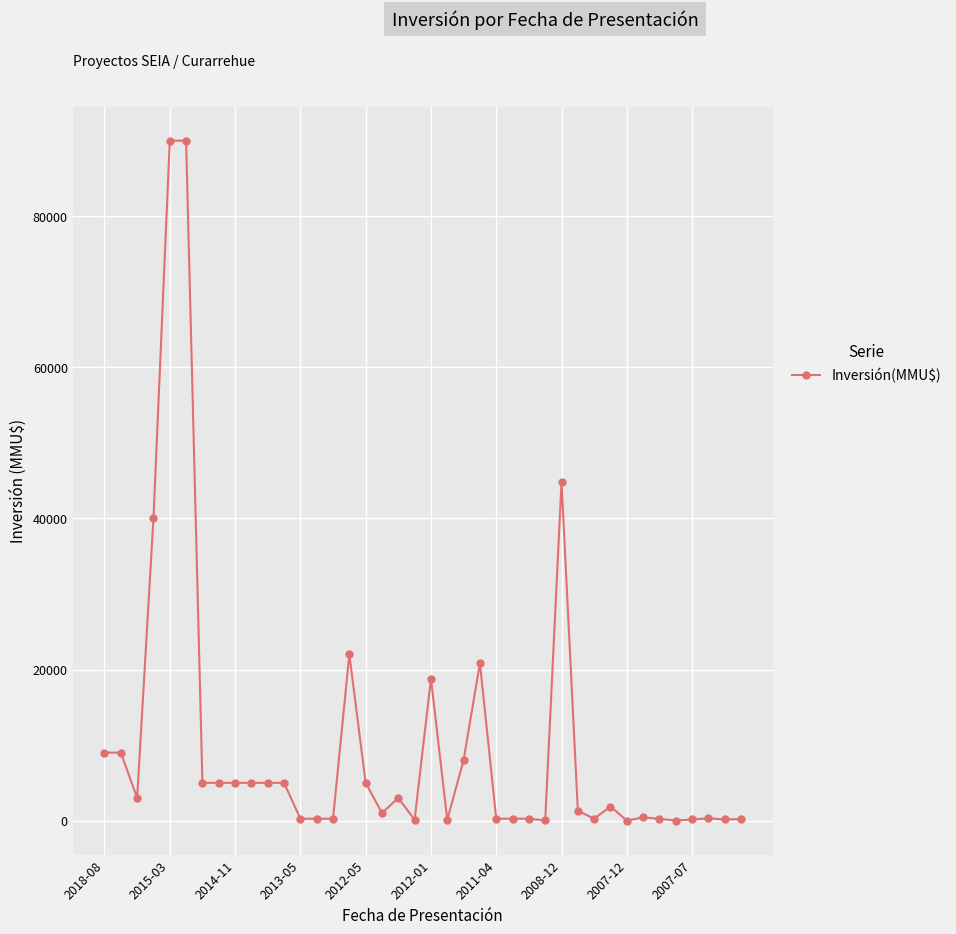

True or false: there are more than 0 points higher than both neighbors.

True